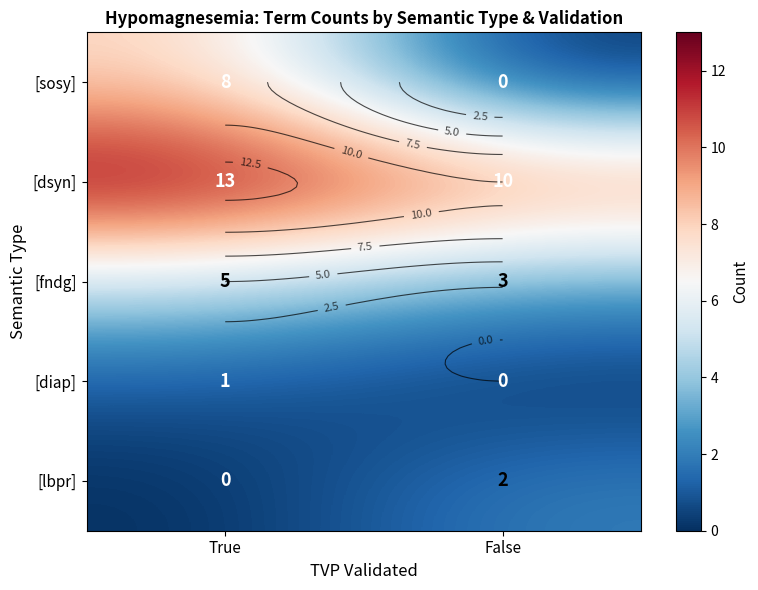

At how many categories does at least one series exceed 10?

1